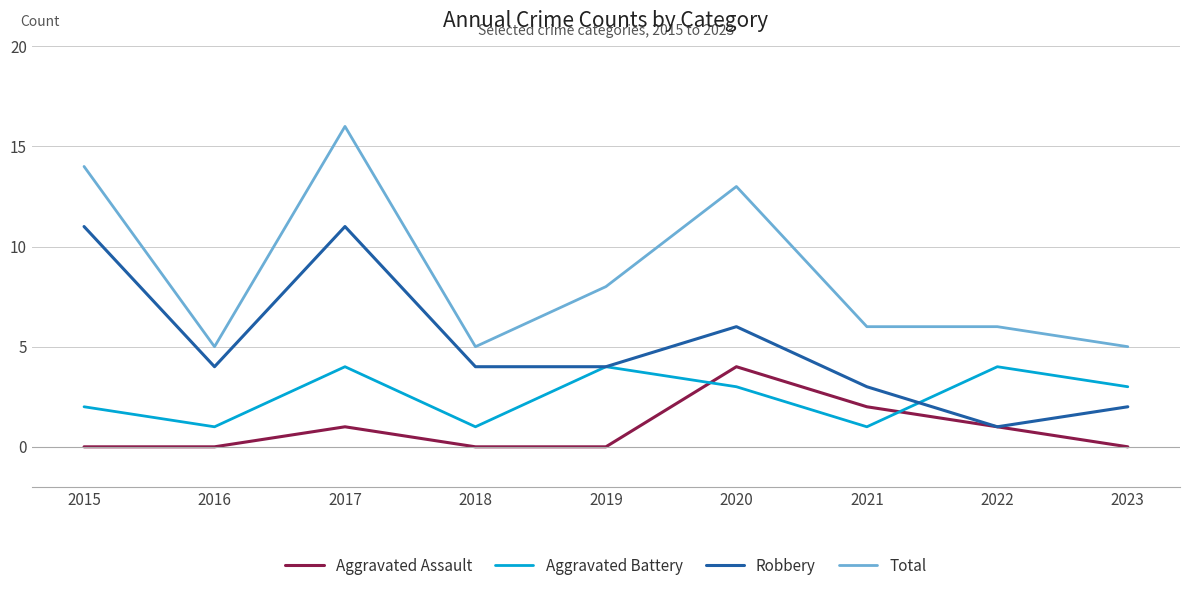

Where is the first local maximum for Robbery?

2017